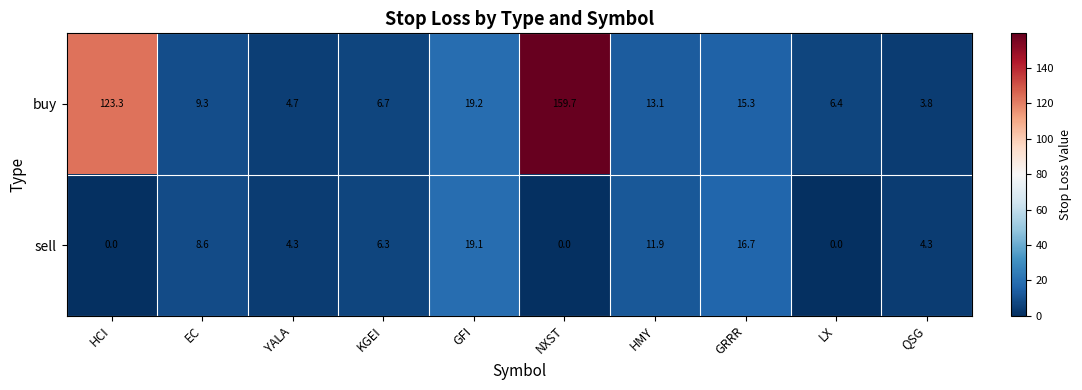

At QSG, list the series in order from smallest to largest.

buy, sell